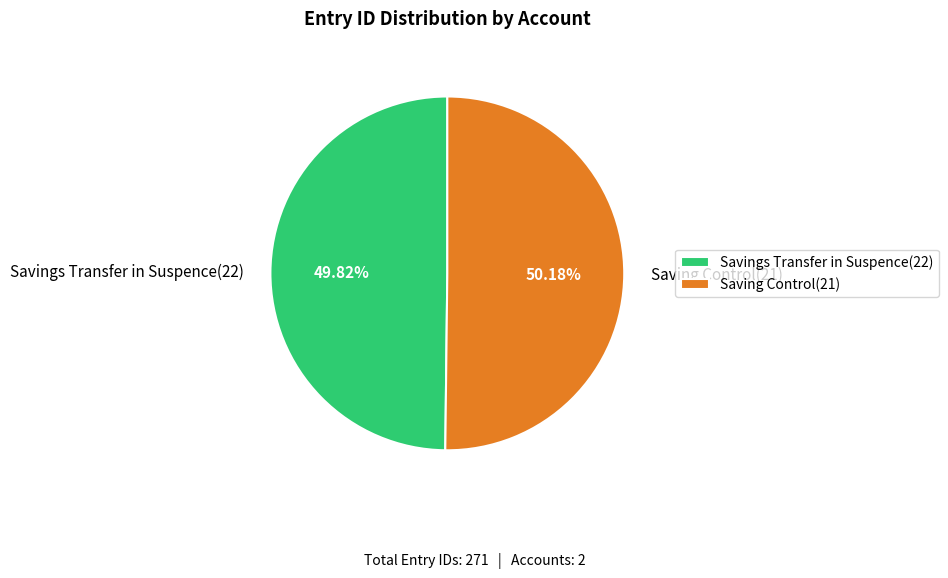

What is the ratio of the value at Savings Transfer in Suspence(22) to the value at Saving Control(21)?

1.0